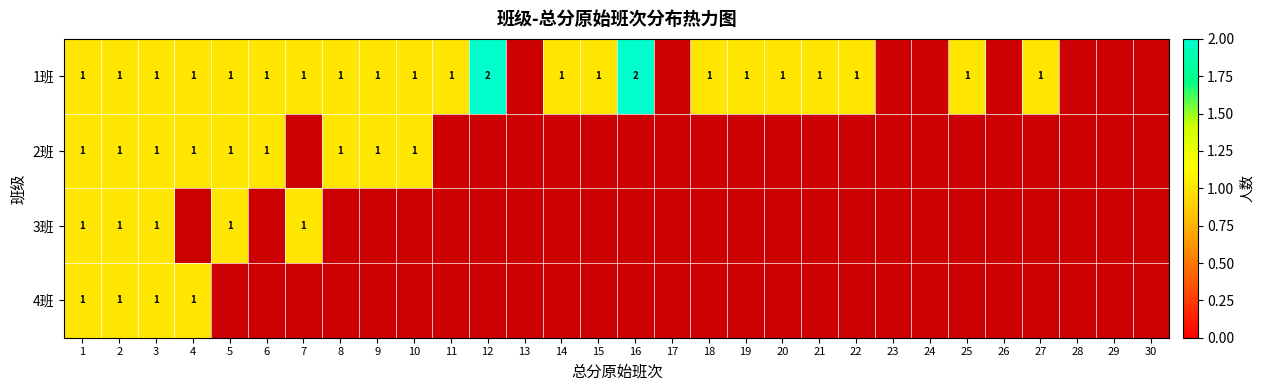

The value of 1班 at 7 is 1. True or false?

True